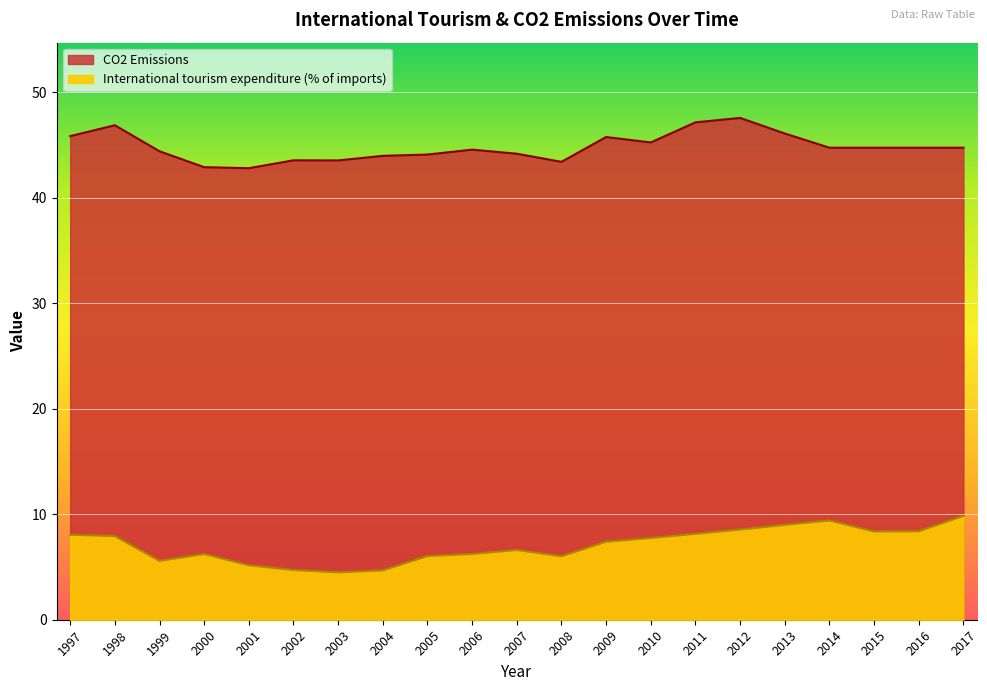

The CO2 Emissions series shows 59.4 at 2006. True or false?

False